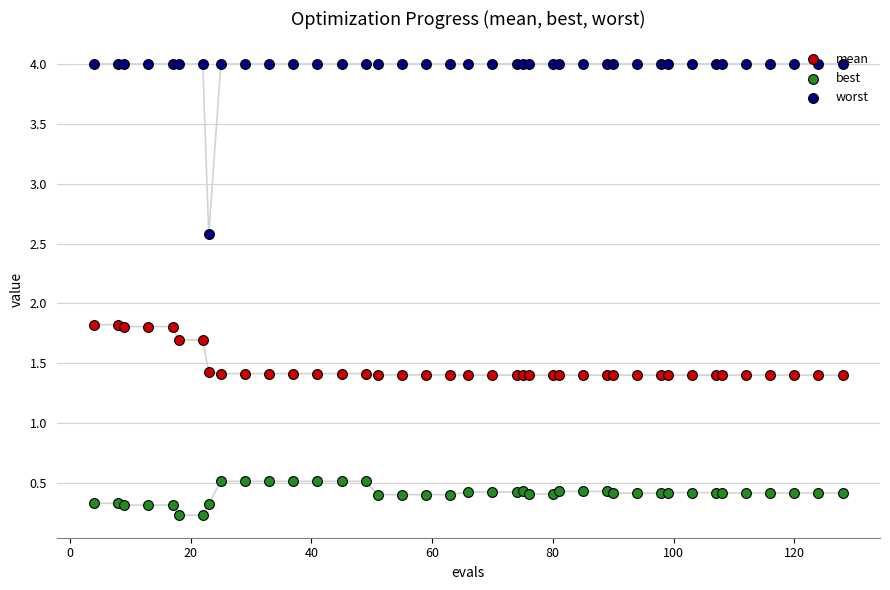

Which series has the largest Y range (max minus min)?

worst